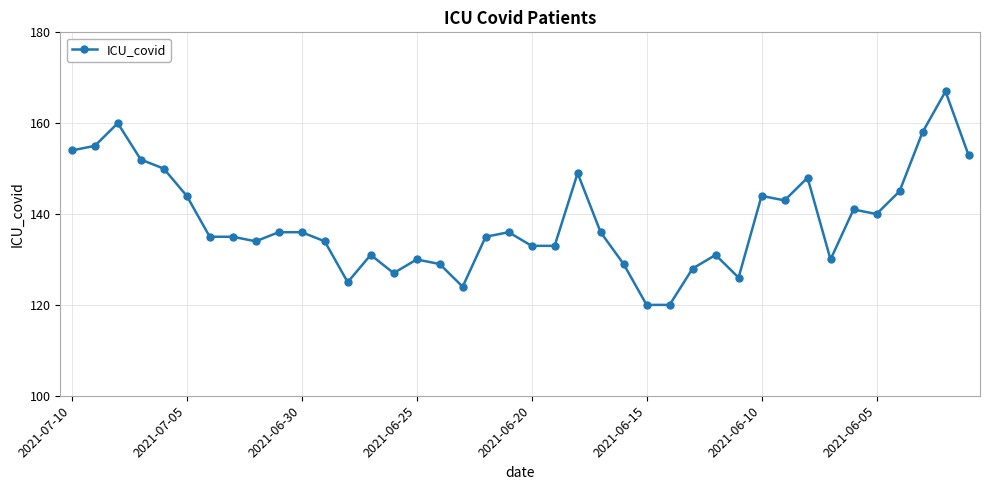

True or false: there are more than 0 points higher than both neighbors.

True